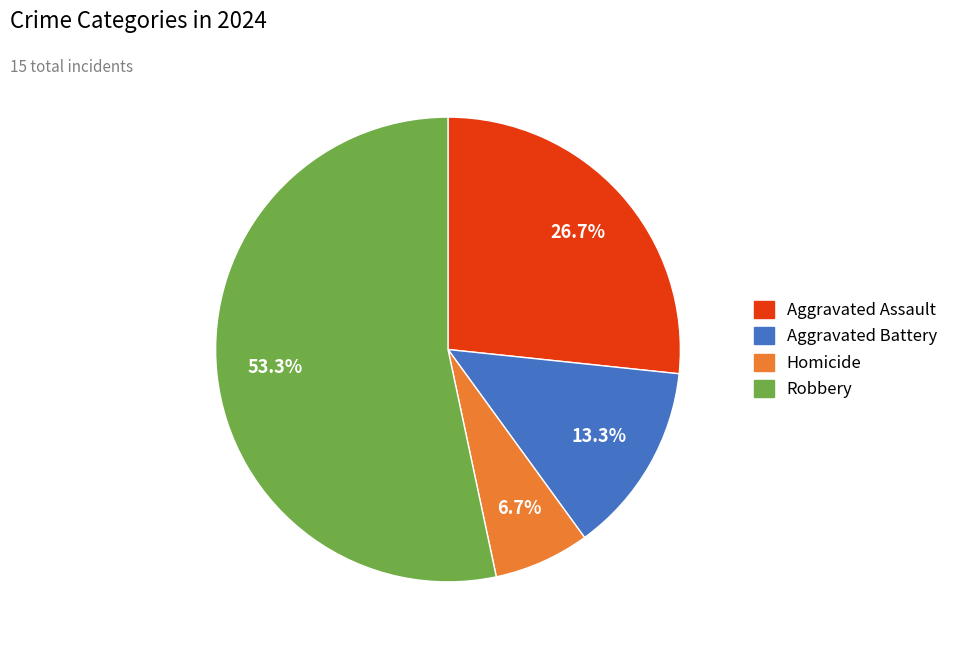

To the nearest percent, what portion does Aggravated Assault represent?

27%